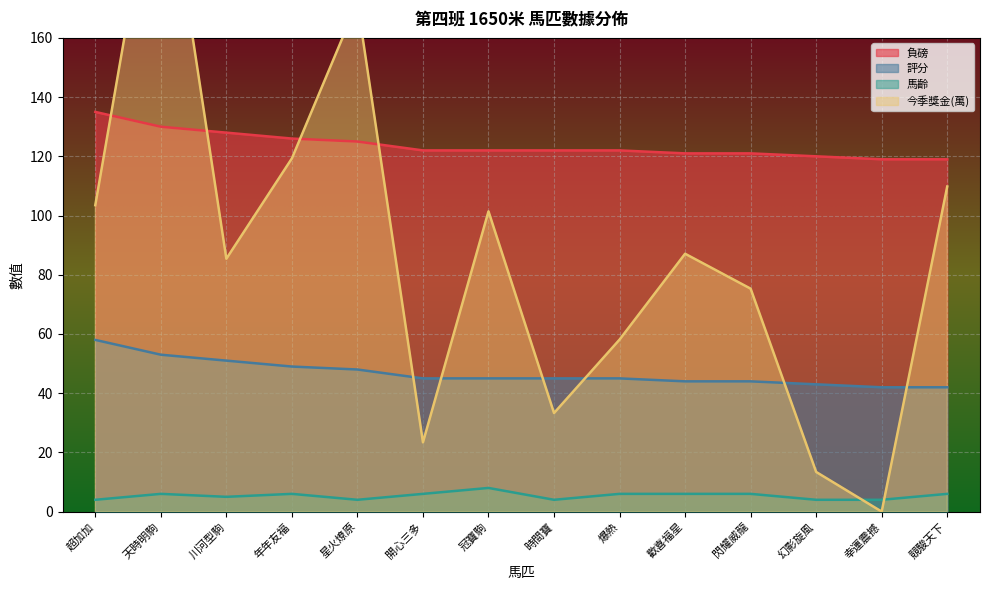

Read the 馬齡 value at 超加加.

4